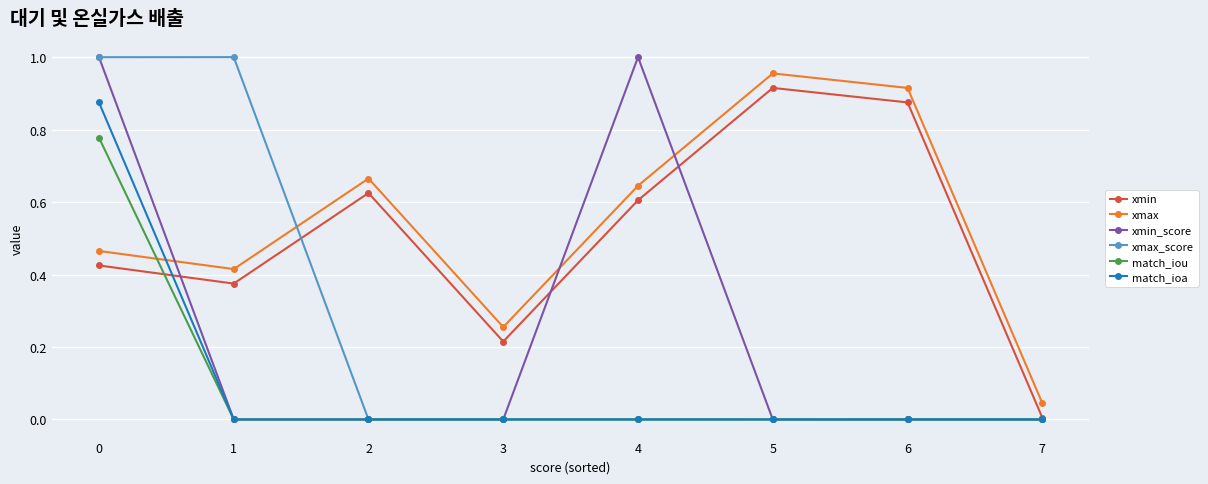

How many data points does each series have?

8